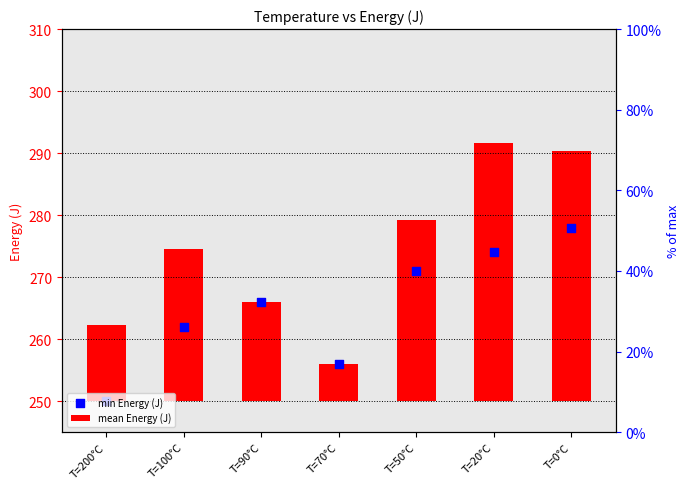

Which series reaches the minimum Y coordinate?

mean Energy (J)